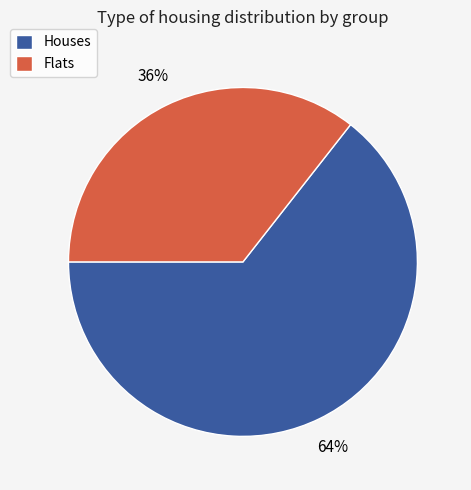

Which slice represents more than half of the pie?

Houses